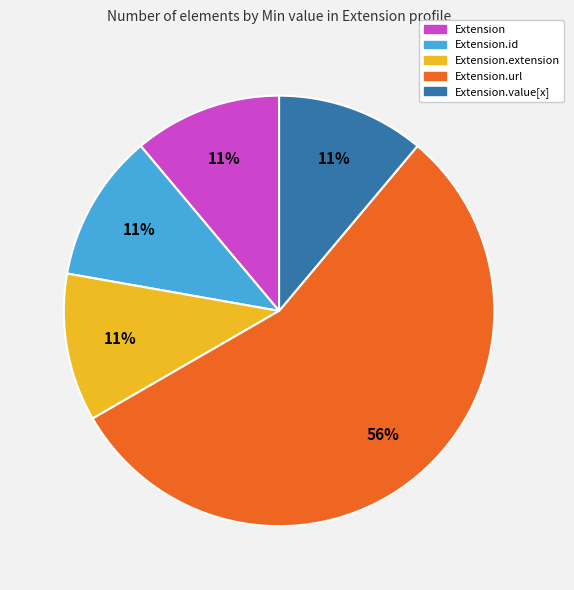

True or false: Extension.id accounts for 1% of the total.

False